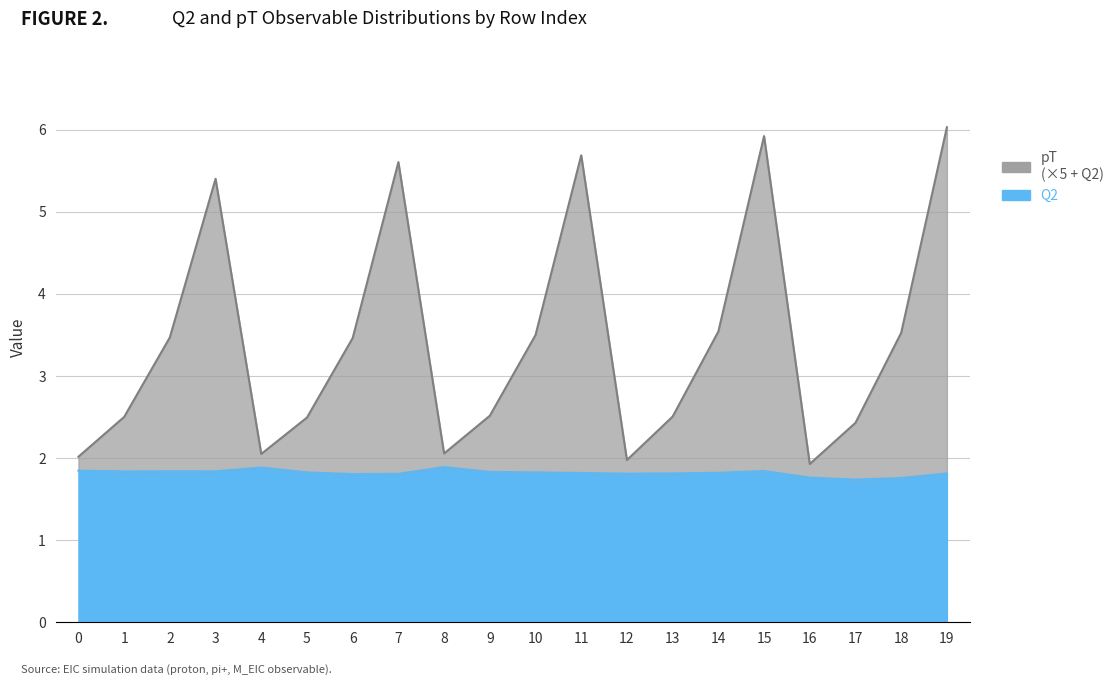

At 15, list the series in order from largest to smallest.

pT, Q2